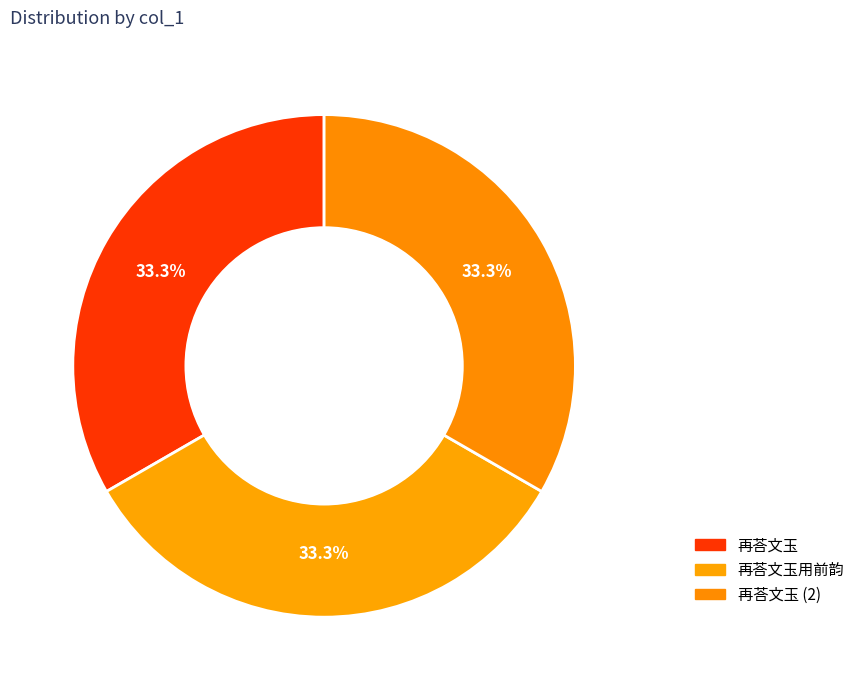

Rank the categories by value from lowest to highest.

再荅文玉, 再荅文玉, 再荅文玉用前韵